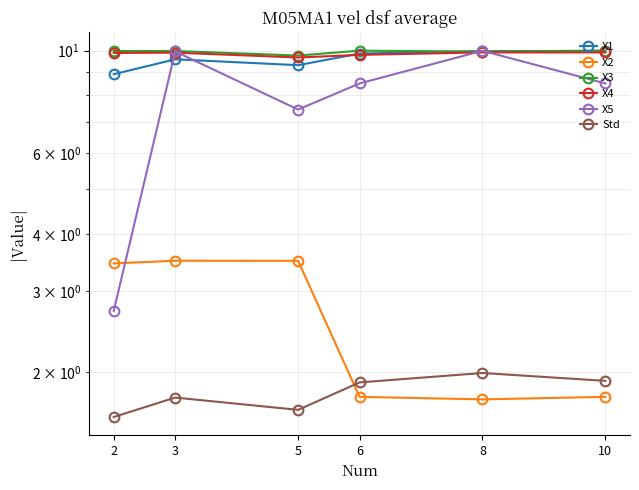

What is the difference between the maximum and minimum values in the X1 series?

1.1